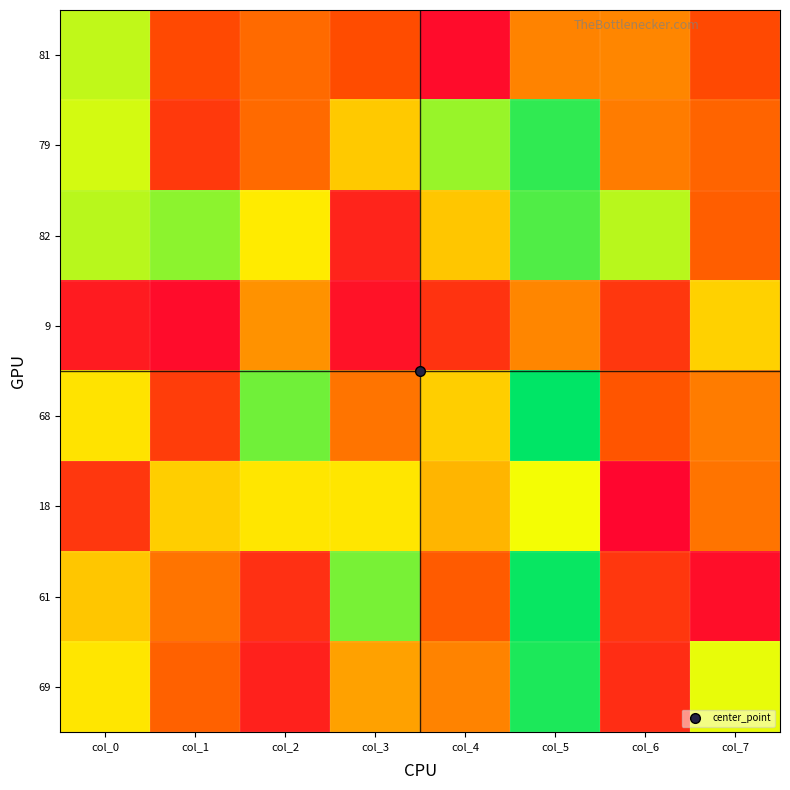

At col_7, list the series in order from largest to smallest.

69, 9, 68, 18, 79, 82, 81, 61